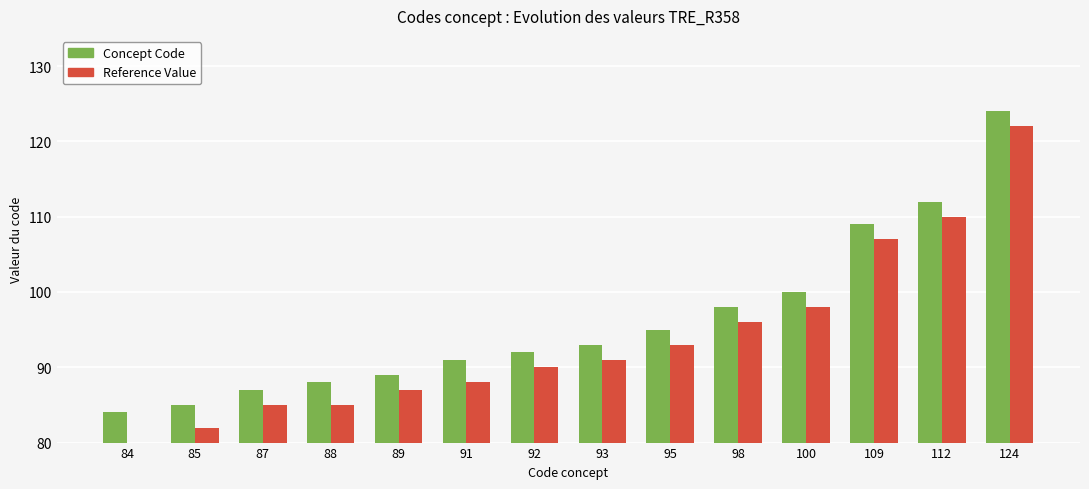

At which category does the chart reach its peak across all series?

124